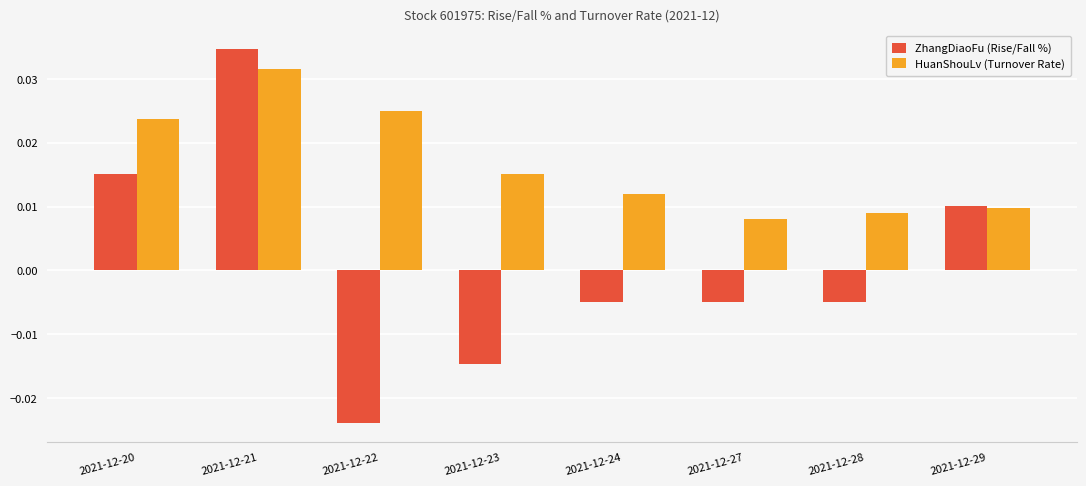

Where does the ZhangDiaoFu (Rise/Fall %) series first go above 0?

2021-12-20